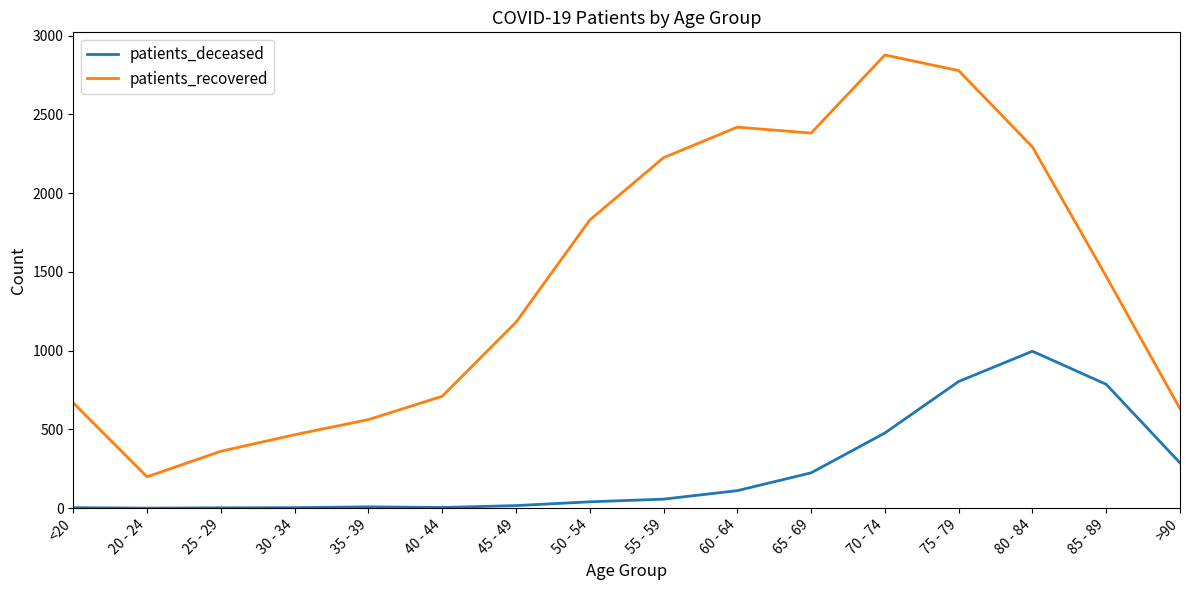

Rank the series by their average value, from lowest to highest.

patients_deceased, patients_recovered